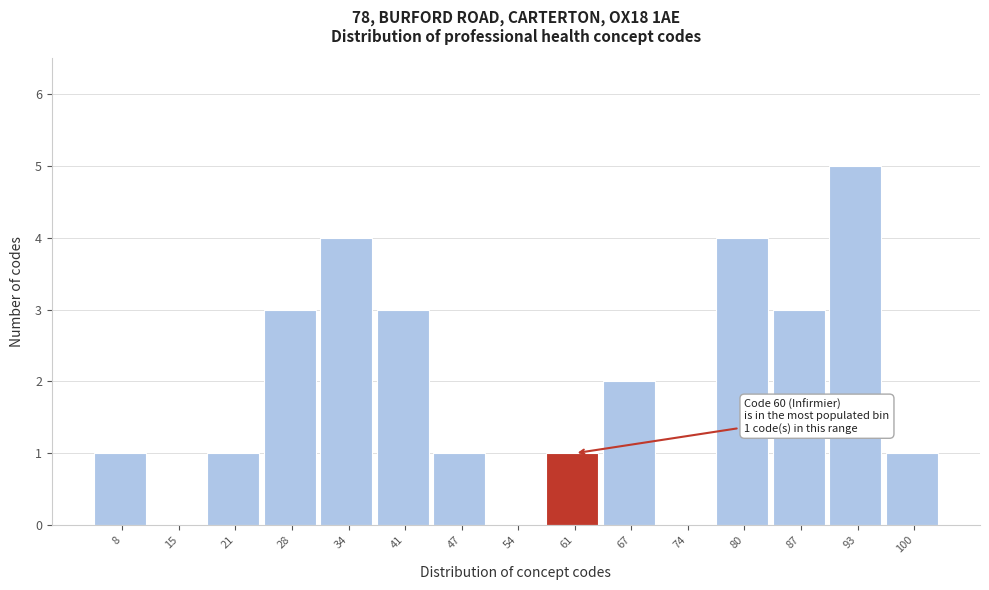

Over which range of the x-axis is the bar tallest?

90 to 96